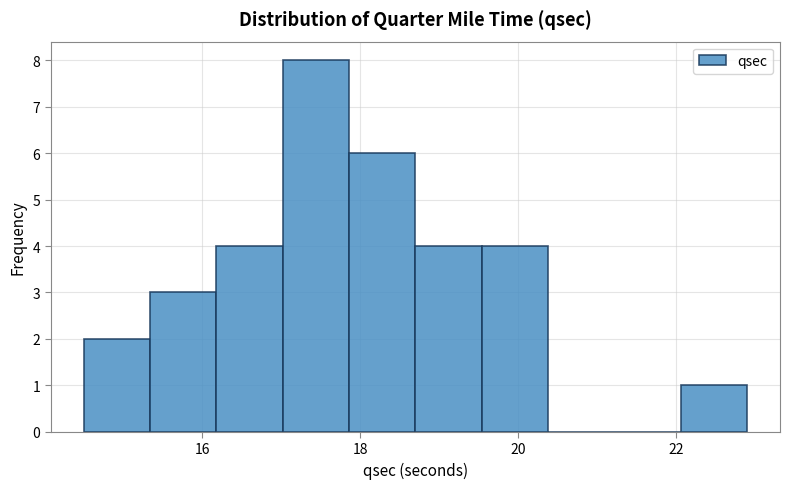

Over which range of the x-axis is the bar tallest?

17.02 to 17.86